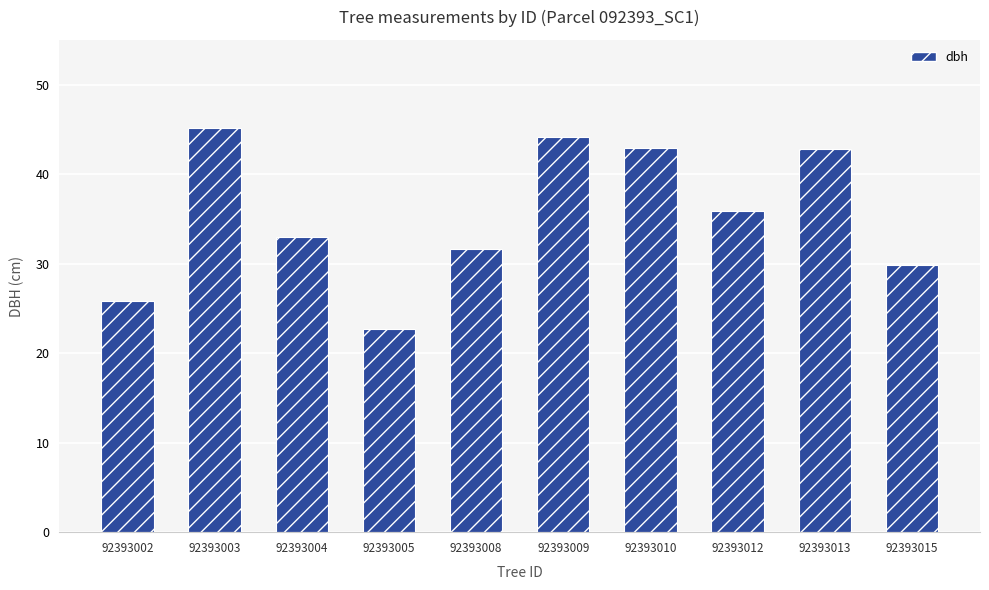

True or false: the data shows 46.7 at 92393004.

False